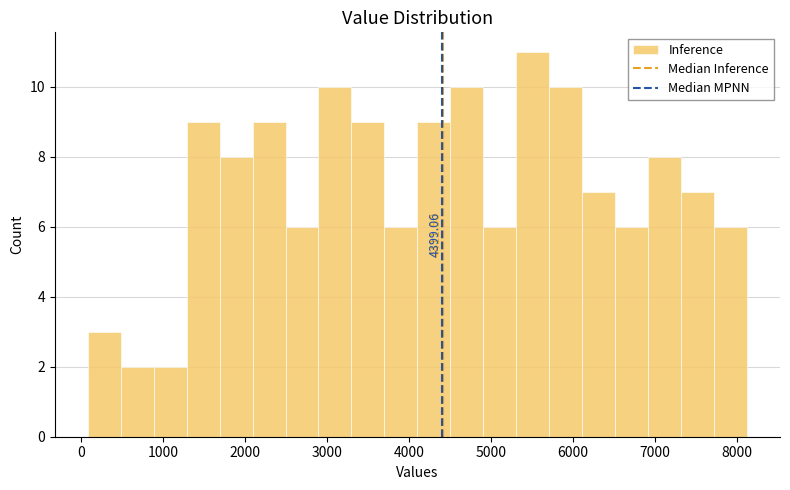

Over which range of the x-axis is the bar tallest?

5300 to 5700